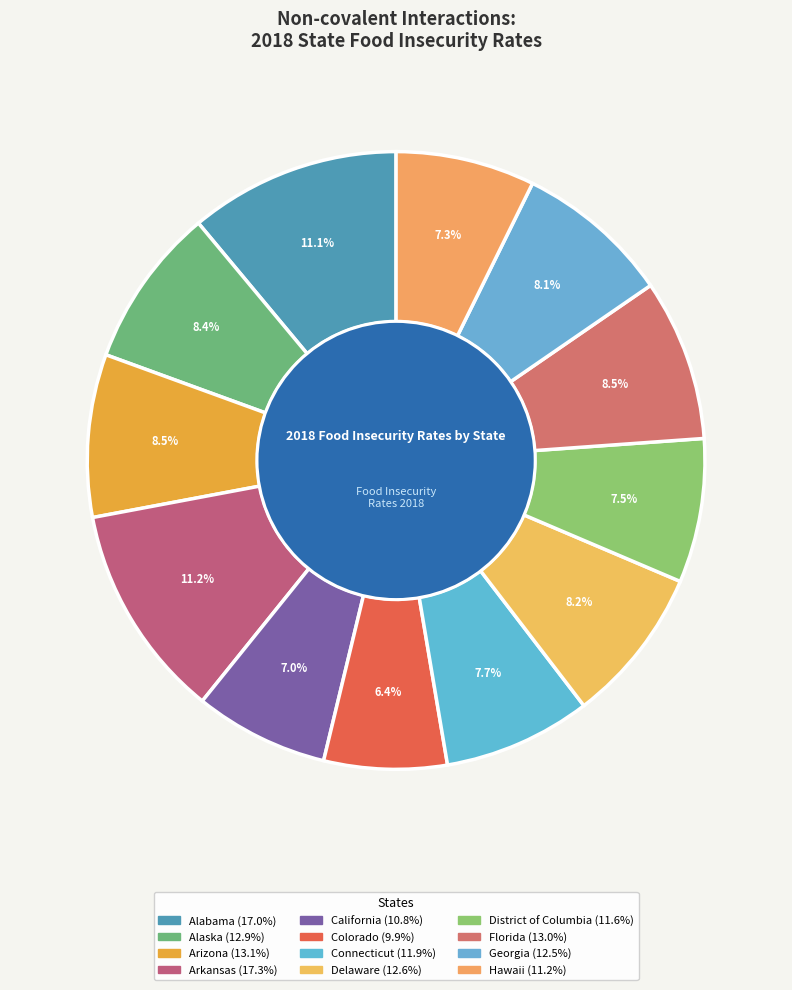

What is the ratio of the value at Arkansas to the value at Delaware?

1.4